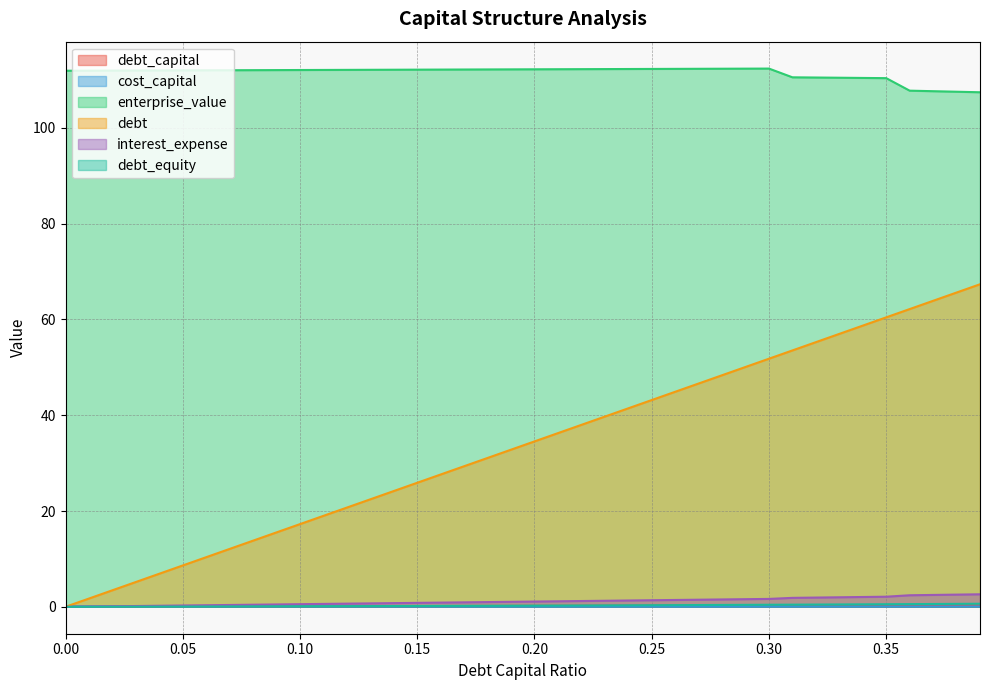

Reading right to left, list all the values displayed in this chart.

debt_capital: 0.39=0.4	0.38=0.4	0.37=0.4	0.36=0.4	0.35=0.3	0.34=0.3	0.33=0.3	0.32=0.3	0.31=0.3	0.3=0.3	0.29=0.3	0.28=0.3	0.27=0.3	0.26=0.3	0.25=0.2	0.24=0.2	0.23=0.2	0.22=0.2	0.21=0.2	0.2=0.2	0.19=0.2	0.18=0.2	0.17=0.2	0.16=0.2	0.15=0.1	0.14=0.1	0.13=0.1	0.12=0.1	0.11=0.1	0.1=0.1	0.09=0.1	0.08=0.1	0.07=0.1	0.06=0.1	0.05=0.1	0.04=0.0	0.03=0.0	0.02=0.0	0.01=0.0	0=0.0
cost_capital: 0.39=0.1	0.38=0.1	0.37=0.1	0.36=0.1	0.35=0.1	0.34=0.1	0.33=0.1	0.32=0.1	0.31=0.1	0.3=0.1	0.29=0.1	0.28=0.1	0.27=0.1	0.26=0.1	0.25=0.1	0.24=0.1	0.23=0.1	0.22=0.1	0.21=0.1	0.2=0.1	0.19=0.1	0.18=0.1	0.17=0.1	0.16=0.1	0.15=0.1	0.14=0.1	0.13=0.1	0.12=0.1	0.11=0.1	0.1=0.1	0.09=0.1	0.08=0.1	0.07=0.1	0.06=0.1	0.05=0.1	0.04=0.1	0.03=0.1	0.02=0.1	0.01=0.1	0=0.1
enterprise_value: 0.39=107.4	0.38=107.5	0.37=107.6	0.36=107.7	0.35=110.4	0.34=110.4	0.33=110.4	0.32=110.5	0.31=110.5	0.3=112.4	0.29=112.3	0.28=112.3	0.27=112.3	0.26=112.3	0.25=112.3	0.24=112.3	0.23=112.2	0.22=112.2	0.21=112.2	0.2=112.2	0.19=112.2	0.18=112.2	0.17=112.2	0.16=112.1	0.15=112.1	0.14=112.1	0.13=112.1	0.12=112.1	0.11=112.1	0.1=112.1	0.09=112.0	0.08=112.0	0.07=112.0	0.06=112.0	0.05=112.0	0.04=112.0	0.03=112.0	0.02=111.9	0.01=111.9	0=111.9
debt: 0.39=67.3	0.38=65.6	0.37=63.9	0.36=62.2	0.35=60.4	0.34=58.7	0.33=57.0	0.32=55.2	0.31=53.5	0.3=51.8	0.29=50.1	0.28=48.3	0.27=46.6	0.26=44.9	0.25=43.2	0.24=41.4	0.23=39.7	0.22=38.0	0.21=36.3	0.2=34.5	0.19=32.8	0.18=31.1	0.17=29.3	0.16=27.6	0.15=25.9	0.14=24.2	0.13=22.4	0.12=20.7	0.11=19.0	0.1=17.3	0.09=15.5	0.08=13.8	0.07=12.1	0.06=10.4	0.05=8.6	0.04=6.9	0.03=5.2	0.02=3.5	0.01=1.7	0=0.0
interest_expense: 0.39=2.6	0.38=2.5	0.37=2.5	0.36=2.4	0.35=2.1	0.34=2.0	0.33=2.0	0.32=1.9	0.31=1.9	0.3=1.6	0.29=1.6	0.28=1.5	0.27=1.5	0.26=1.4	0.25=1.4	0.24=1.3	0.23=1.3	0.22=1.2	0.21=1.2	0.2=1.1	0.19=1.0	0.18=1.0	0.17=0.9	0.16=0.9	0.15=0.8	0.14=0.8	0.13=0.7	0.12=0.7	0.11=0.6	0.1=0.5	0.09=0.5	0.08=0.4	0.07=0.4	0.06=0.3	0.05=0.3	0.04=0.2	0.03=0.2	0.02=0.1	0.01=0.1	0=0.0
debt_equity: 0.39=0.6	0.38=0.6	0.37=0.6	0.36=0.6	0.35=0.5	0.34=0.5	0.33=0.5	0.32=0.5	0.31=0.4	0.3=0.4	0.29=0.4	0.28=0.4	0.27=0.4	0.26=0.4	0.25=0.3	0.24=0.3	0.23=0.3	0.22=0.3	0.21=0.3	0.2=0.2	0.19=0.2	0.18=0.2	0.17=0.2	0.16=0.2	0.15=0.2	0.14=0.2	0.13=0.1	0.12=0.1	0.11=0.1	0.1=0.1	0.09=0.1	0.08=0.1	0.07=0.1	0.06=0.1	0.05=0.1	0.04=0.0	0.03=0.0	0.02=0.0	0.01=0.0	0=0.0